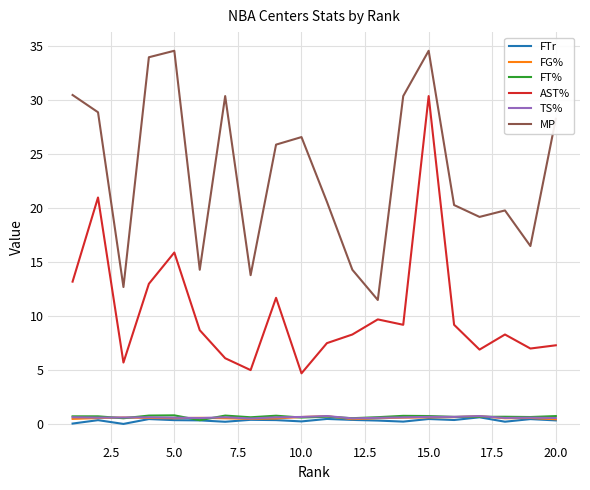

What is the average value of the MP series?

23.4